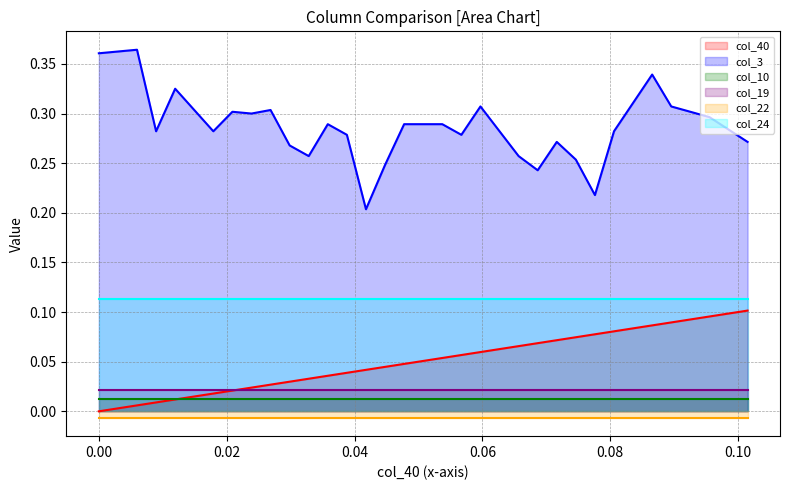

How many times do col_10 and col_40 cross each other?

1